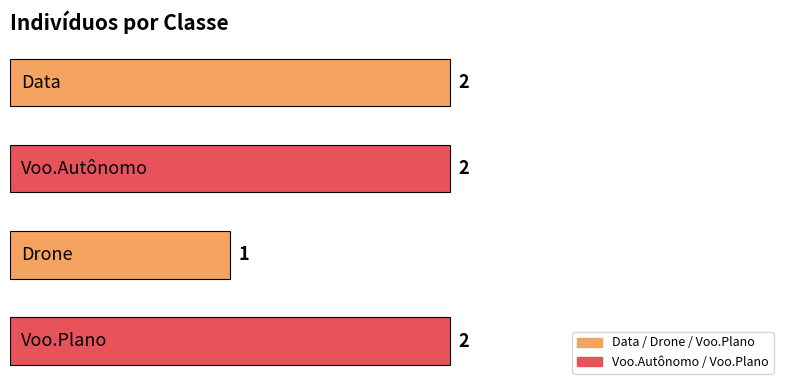

What is the sum of all values?

7